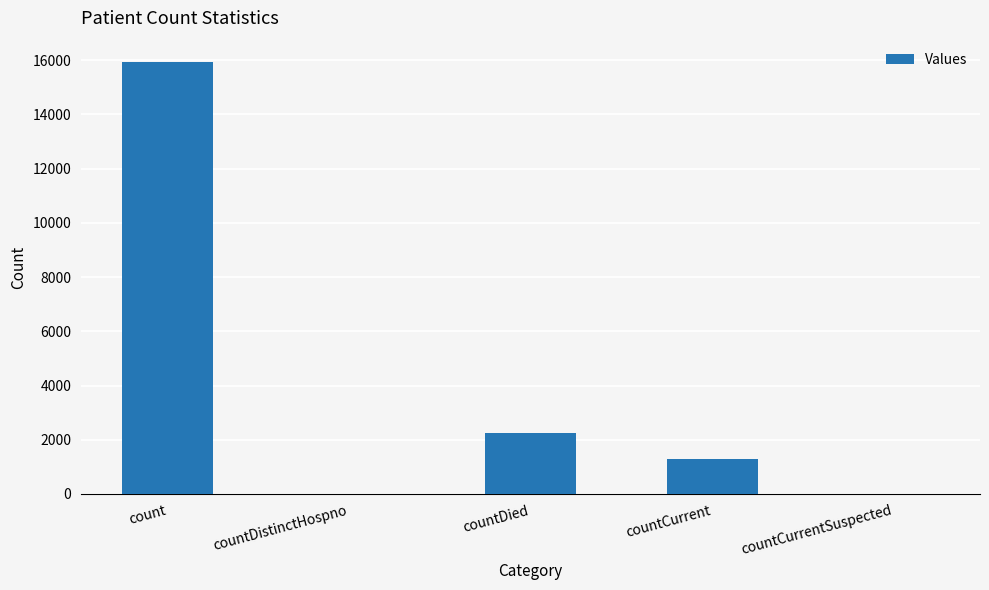

What is the average value?

3890